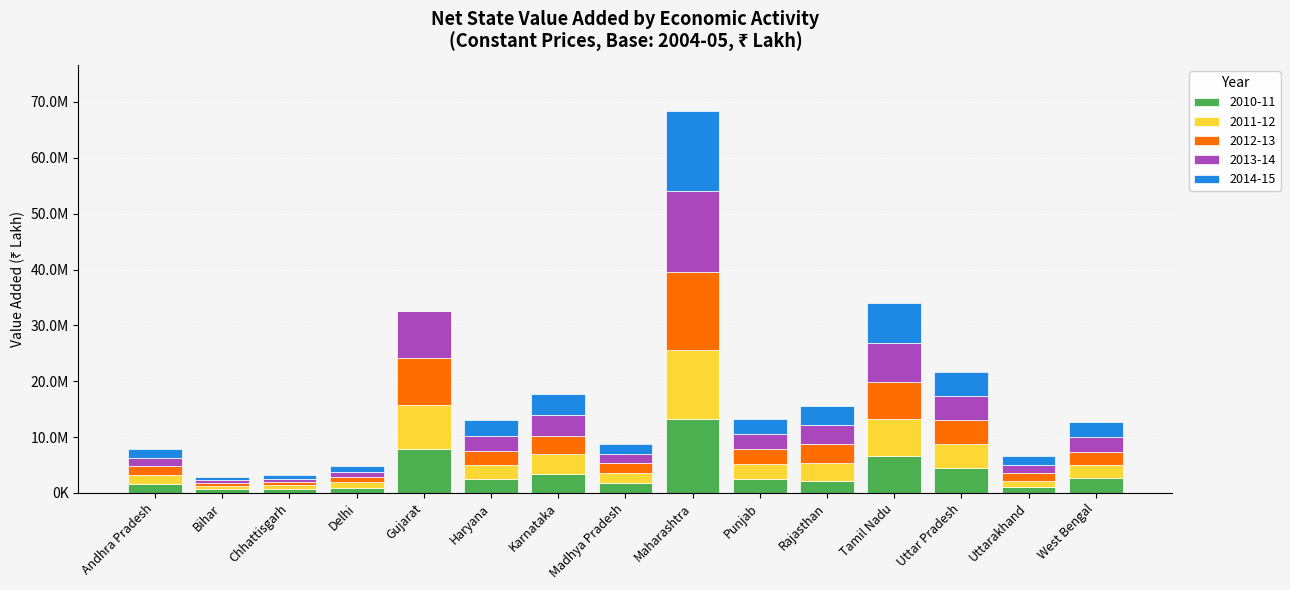

What are all the series names shown in the legend?

2010-11, 2011-12, 2012-13, 2013-14, 2014-15